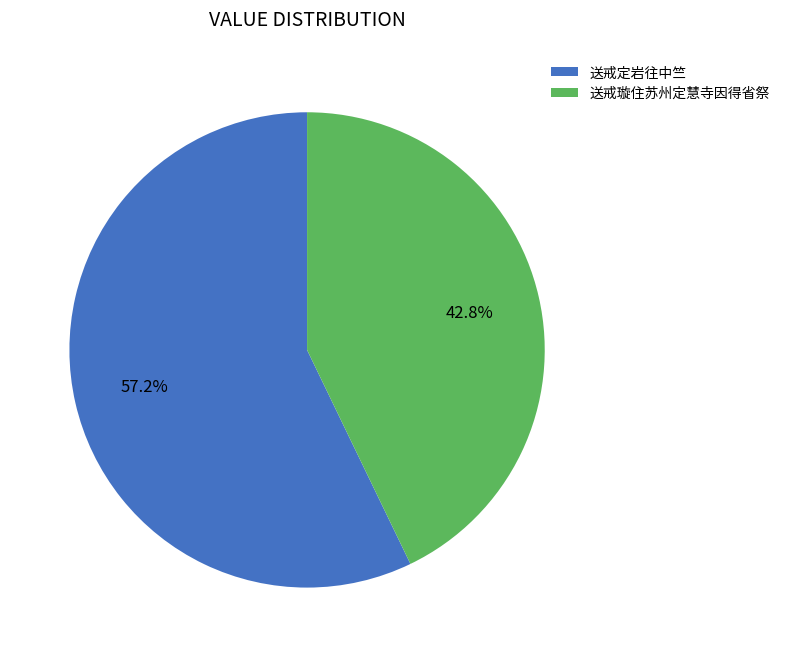

Is it true that 送戒定岩往中竺 is 57% of the pie?

True